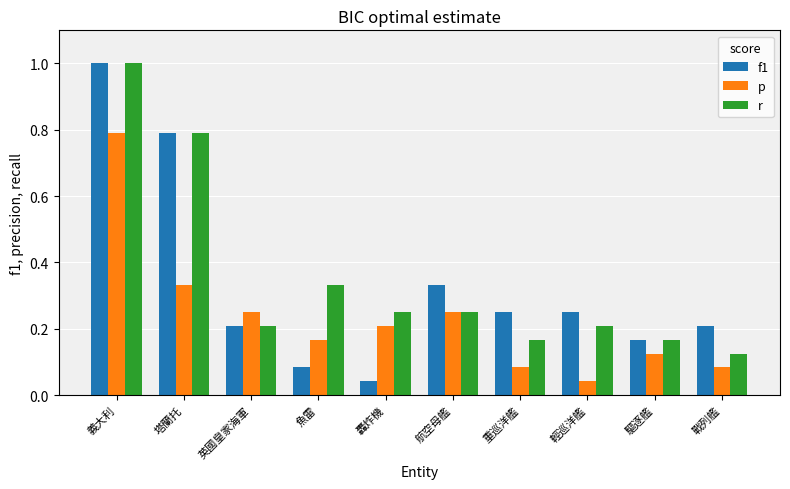

Which series has the widest spread of values?

f1